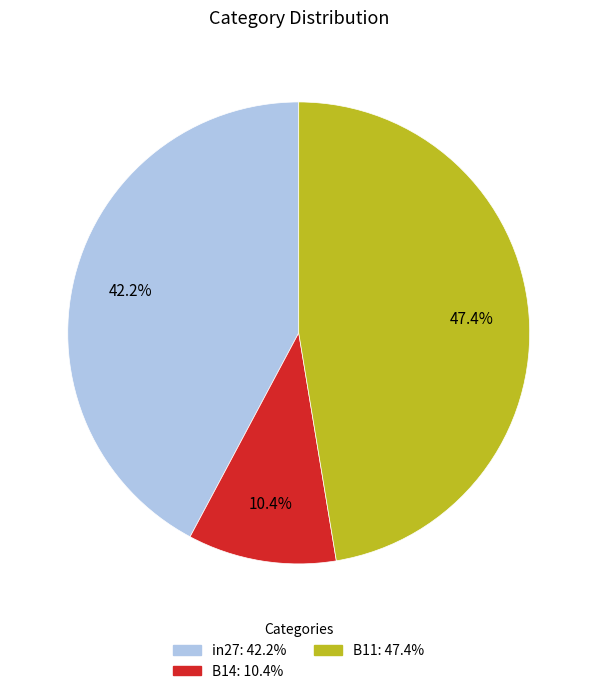

Does B11 represent more than half of the total?

No